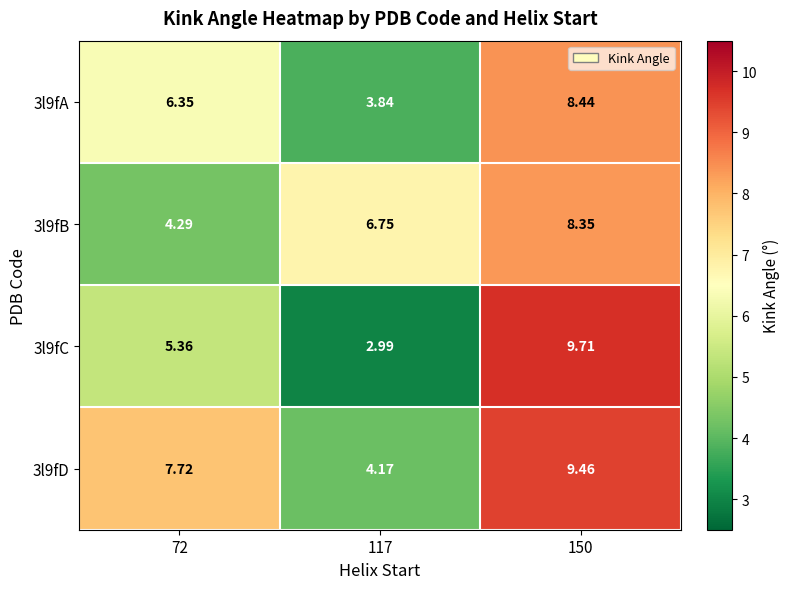

Is the value of 3l9fA at 72 greater than the value of 3l9fB at 150?

No